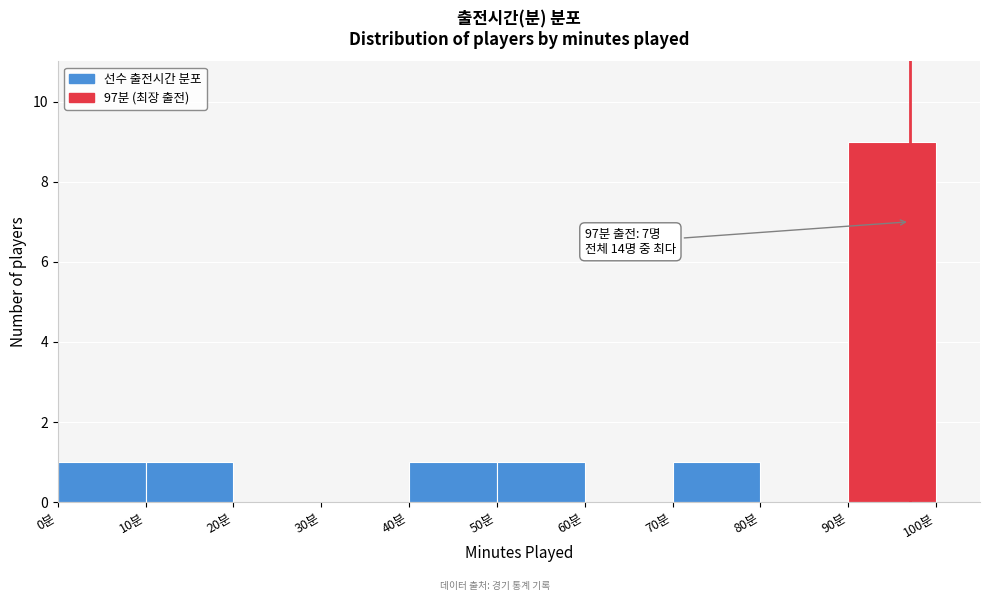

Which range on the x-axis has the tallest bar?

90 to 100